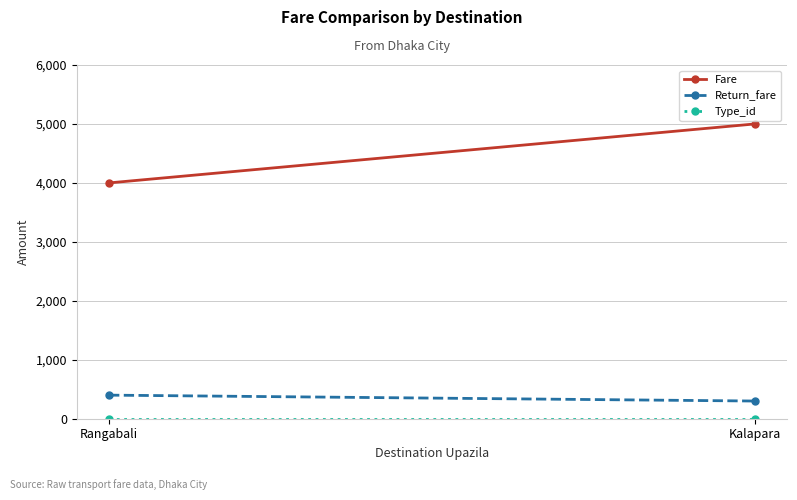

What is the sum of the Type_id values at Rangabali and Kalapara?

4